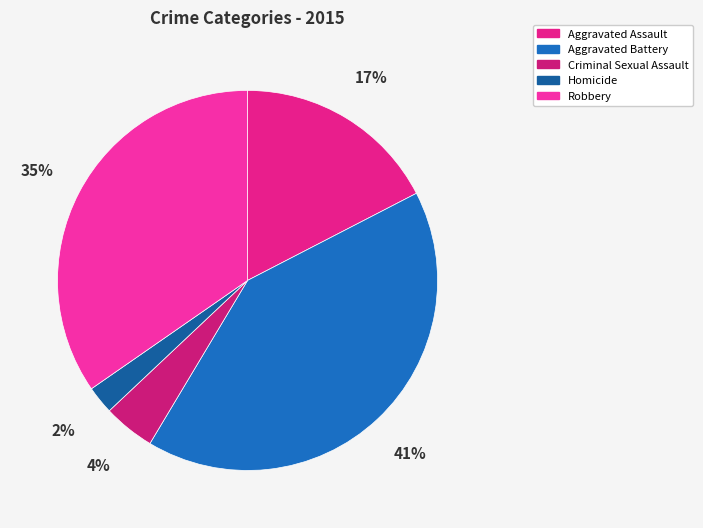

What is the largest slice in the pie chart?

Aggravated Battery